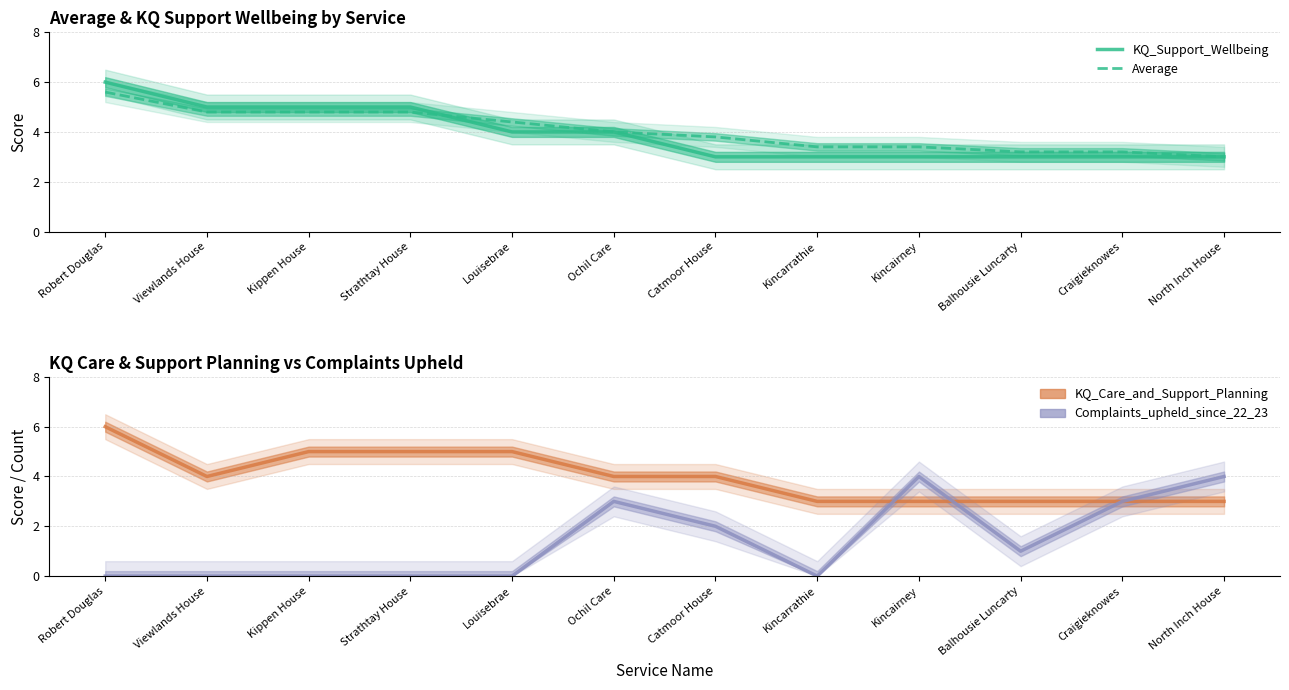

True or false: Complaints_upheld_since_22_23 has more than 1 points higher than both neighbors.

True